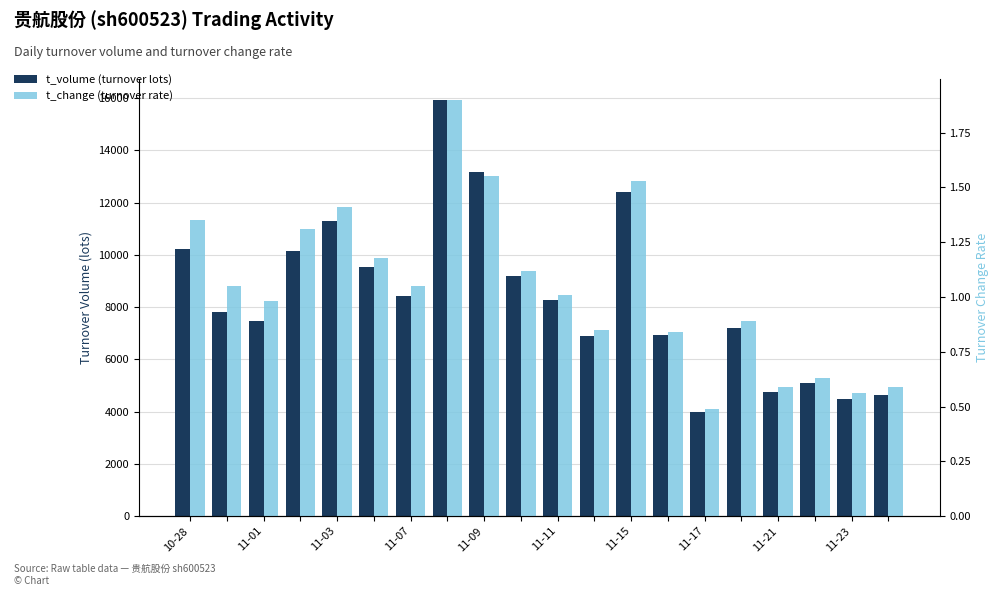

What are all the series names shown in the legend?

t_volume (turnover lots), t_change (turnover rate)